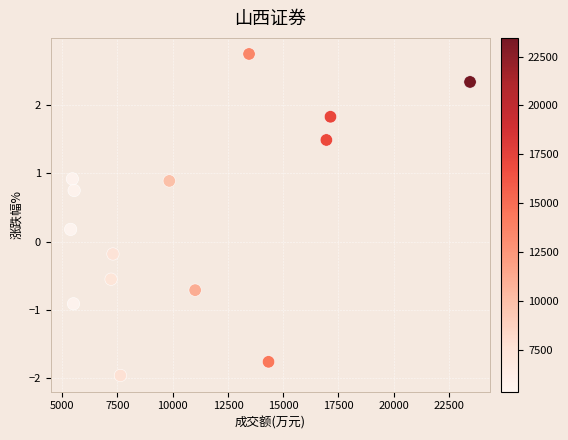

What is the range of X values (max minus min)?

18071.0